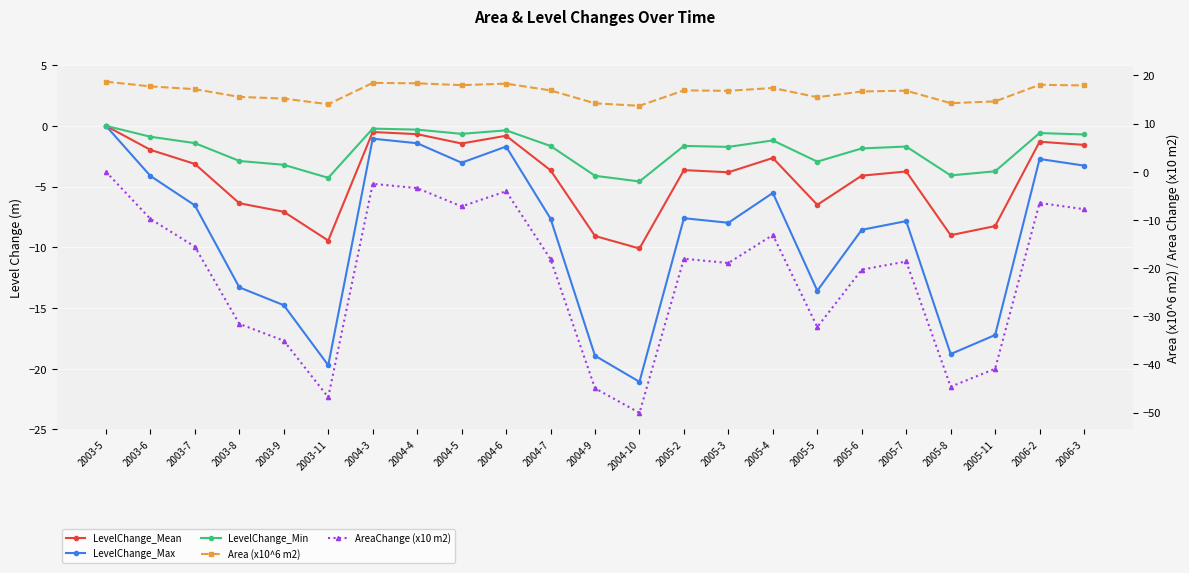

What position from the left is 2005-6?

18